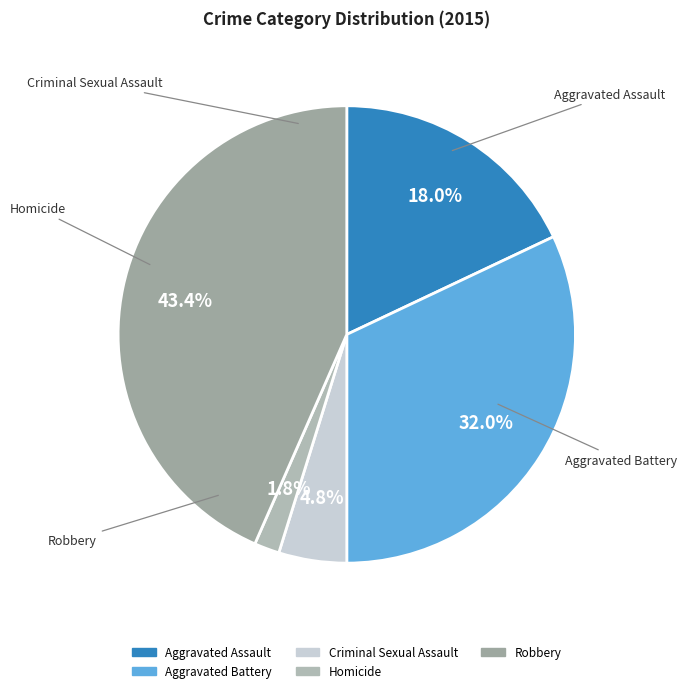

Rank the categories by value from lowest to highest.

Homicide, Criminal Sexual Assault, Aggravated Assault, Aggravated Battery, Robbery